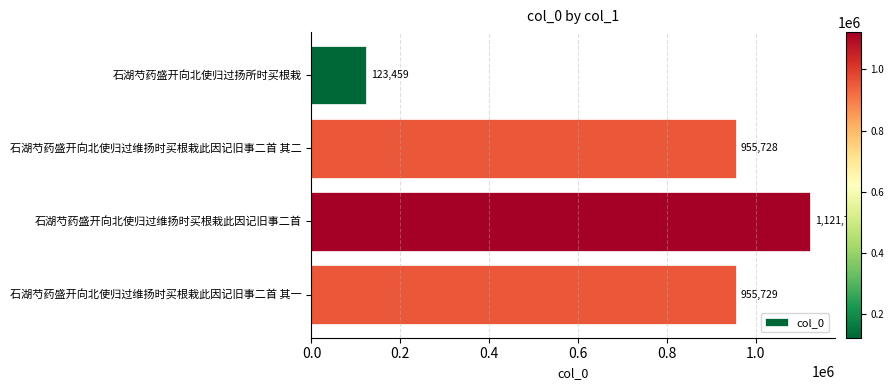

Approximately how many times larger is the value at 石湖芍药盛开向北使归过维扬时买根栽此因记旧事二首 其二 compared to 石湖芍药盛开向北使归过扬所时买根栽?

7.7